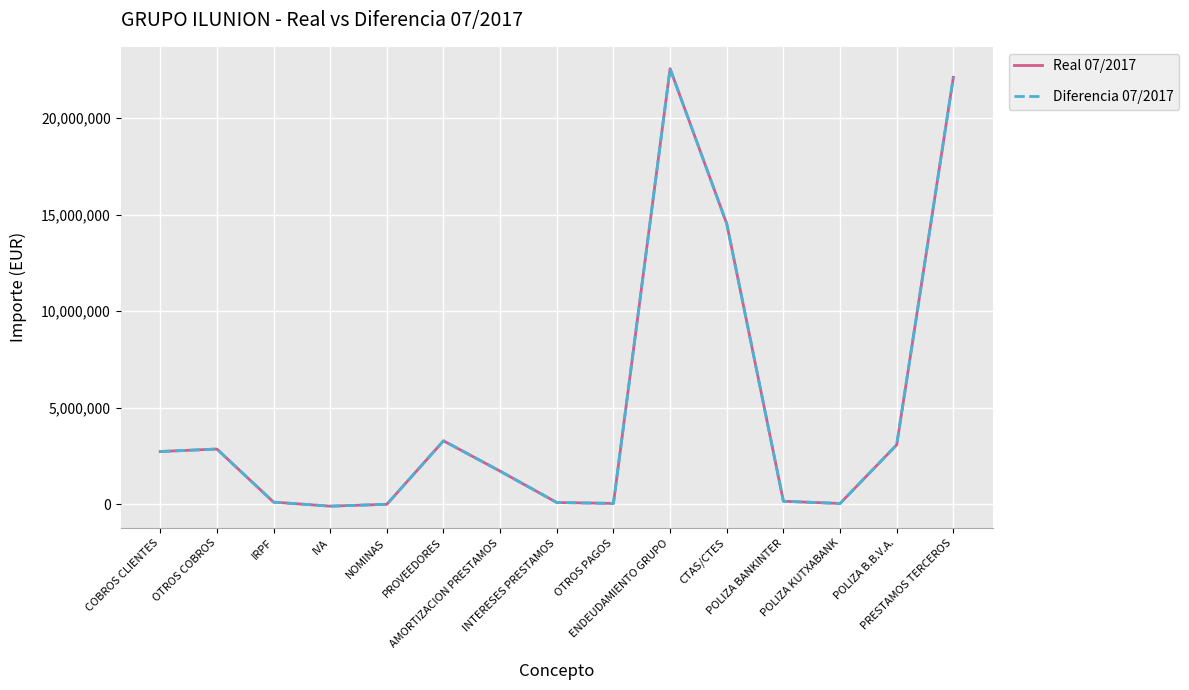

At which label does Diferencia 07/2017 reach its peak?

ENDEUDAMIENTO GRUPO